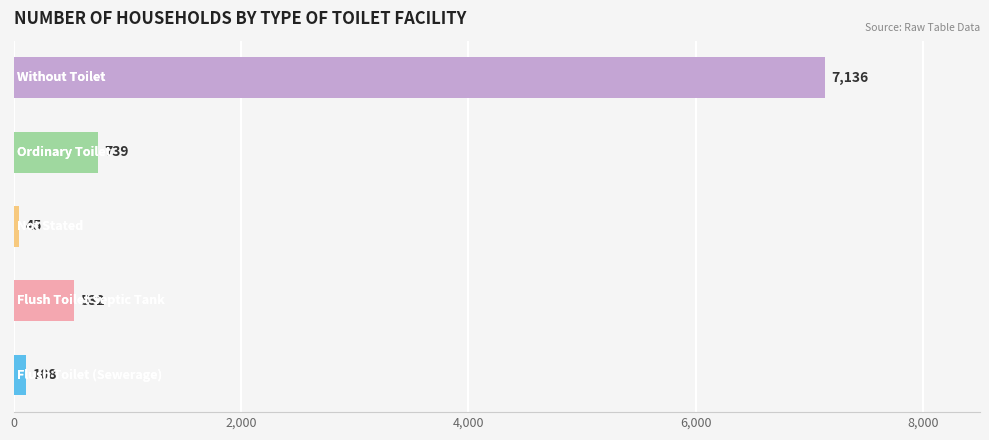

Does the chart contain stacked bars?

No